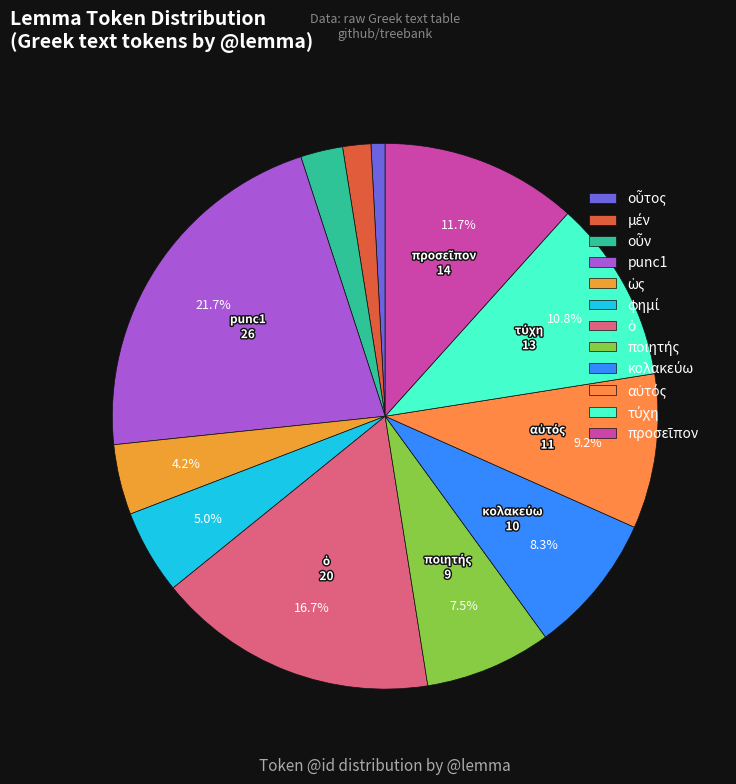

The τύχη slice represents 11% of the pie. True or false?

True